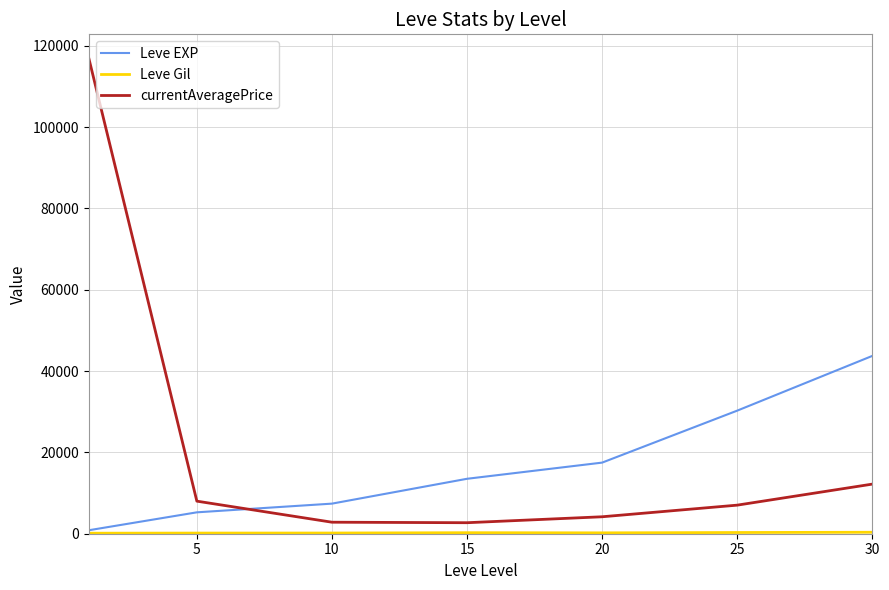

How many categories are shown in the chart?

7